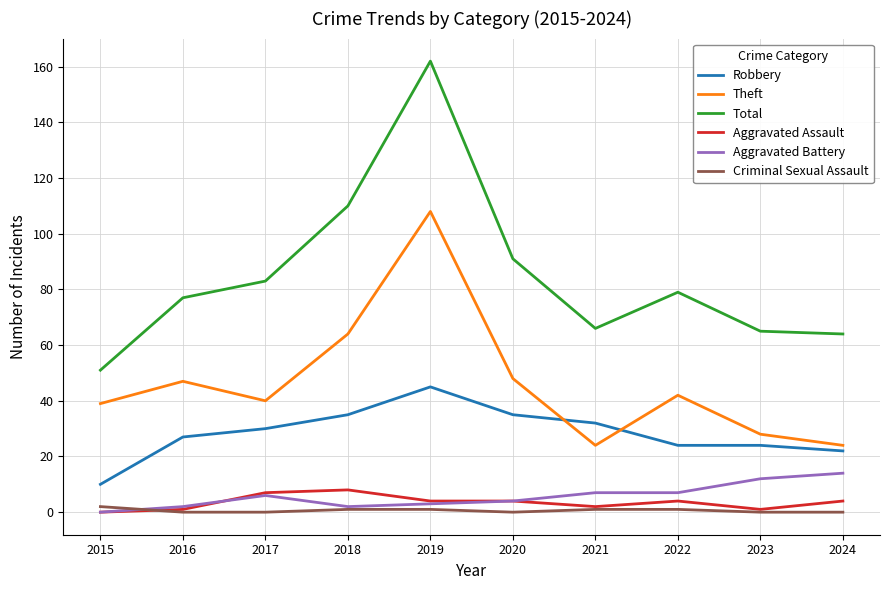

What is the difference between the maximum and minimum values in the Aggravated Assault series?

8